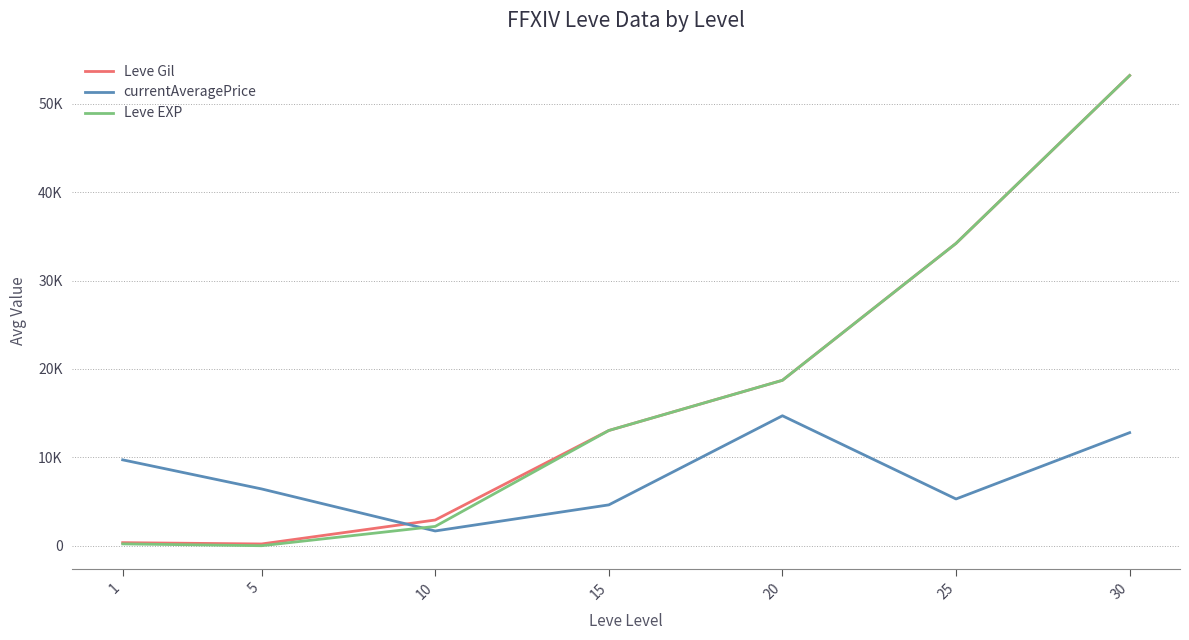

Where is the first local minimum for currentAveragePrice?

10